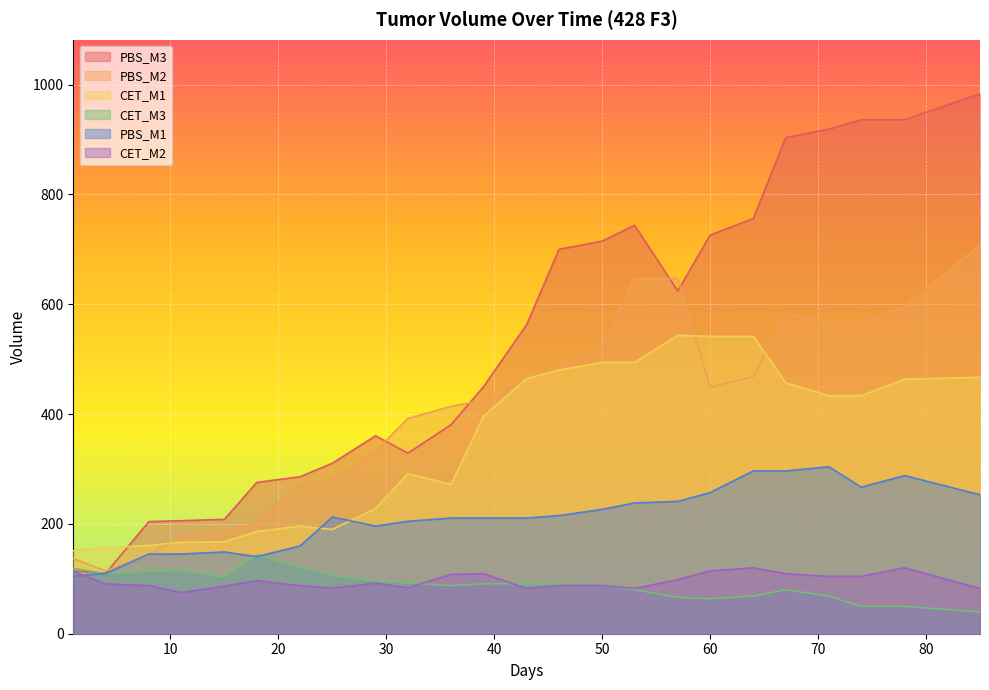

The value of PBS_M3 at 4 is 143.3. True or false?

False